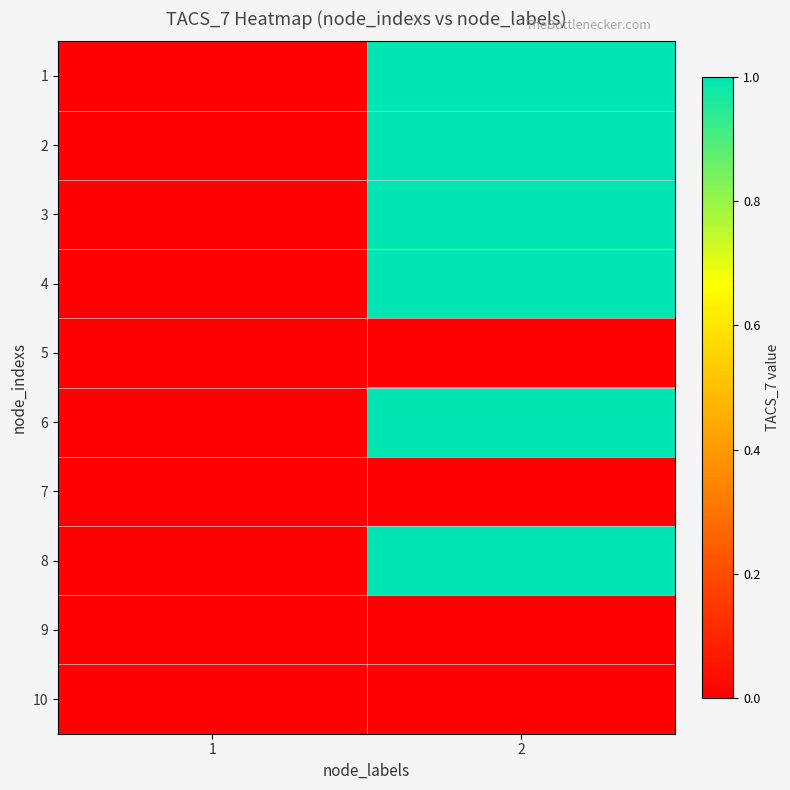

Which has a higher value, 1 or 2?

2